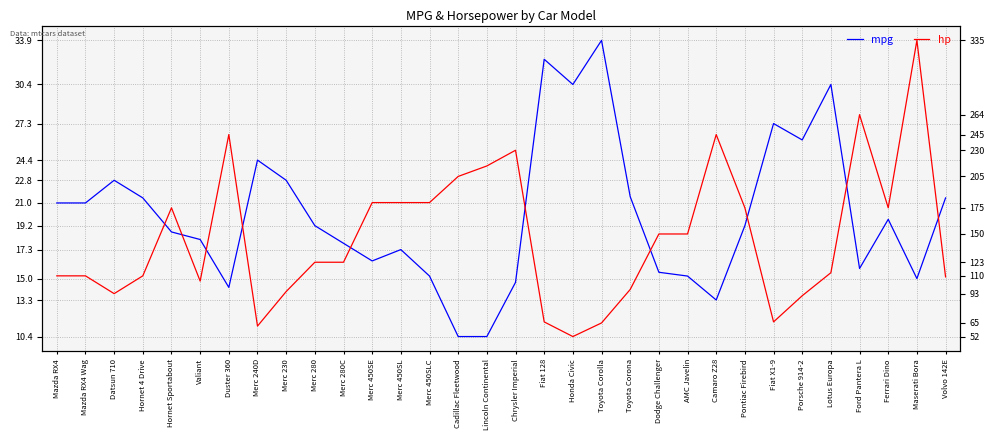

What is the value of the hp point at the 12th from the left?

180.0